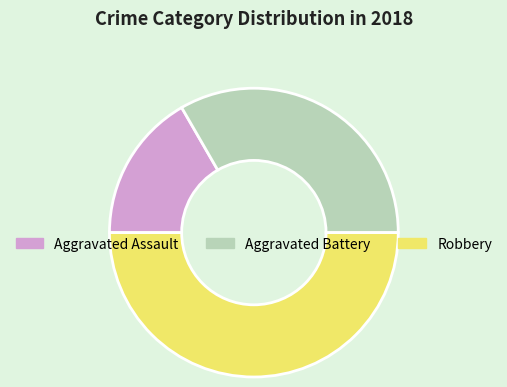

Which category has the biggest portion of the pie?

Robbery